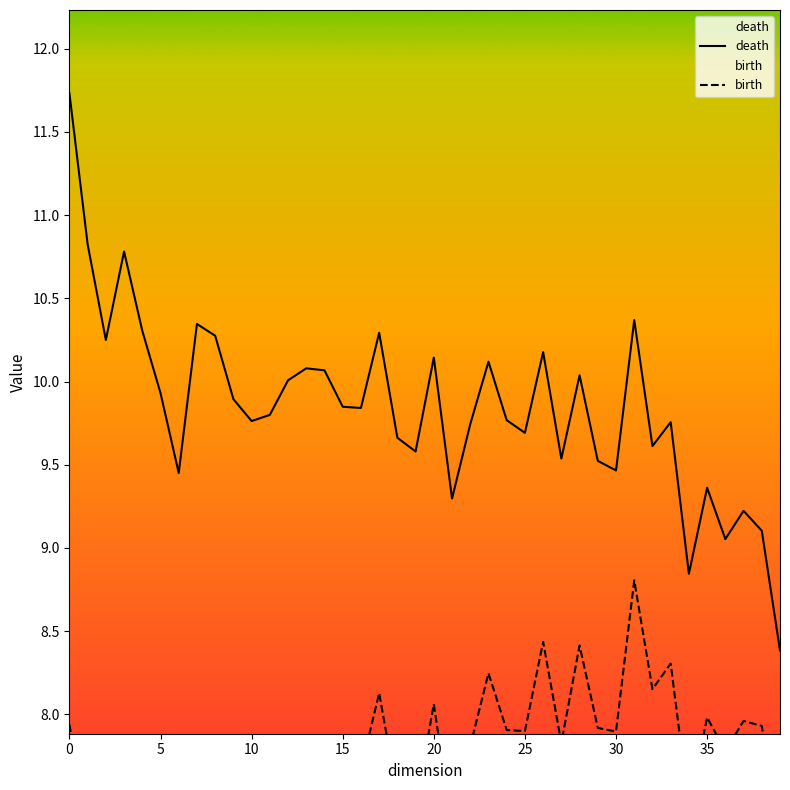

True or false: death has more than 0 points higher than both neighbors.

True